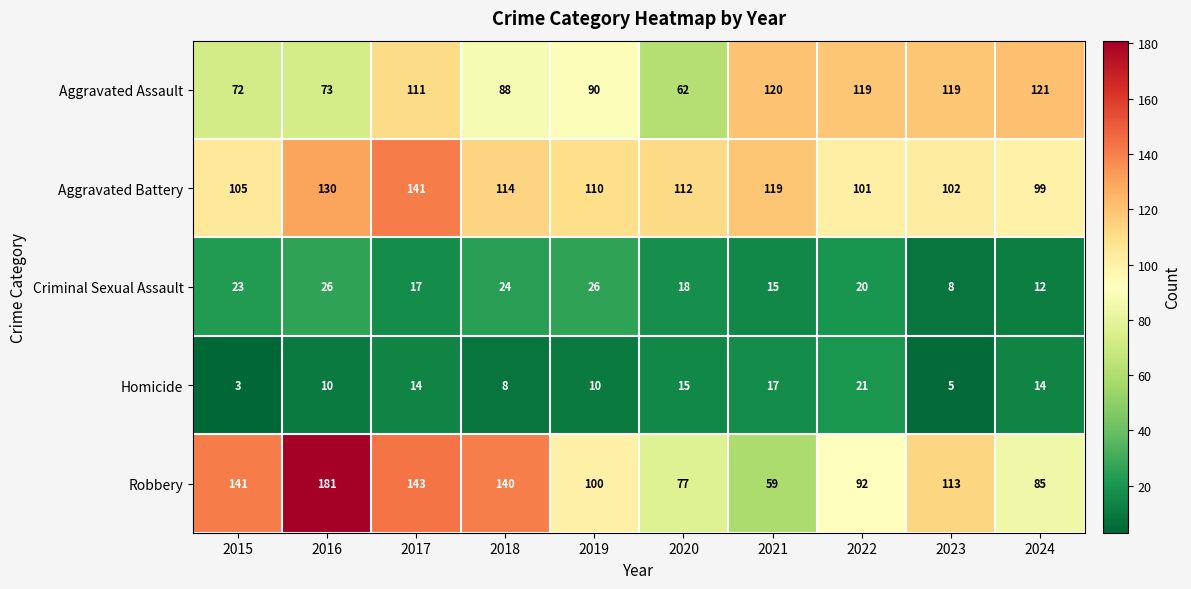

Count the number of categories in the chart.

10